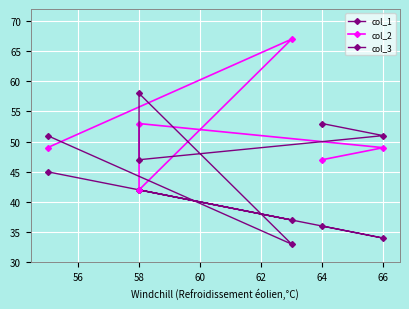

How many data points in col_1 are less than 42?

3